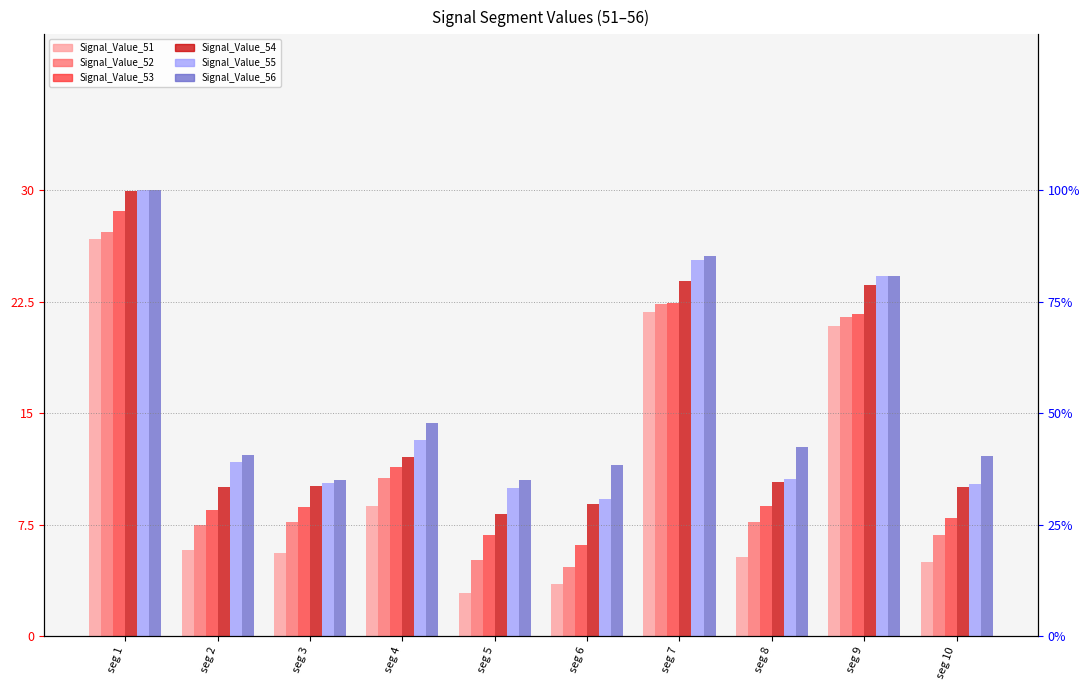

Which category has the lowest value across all series?

seg 5